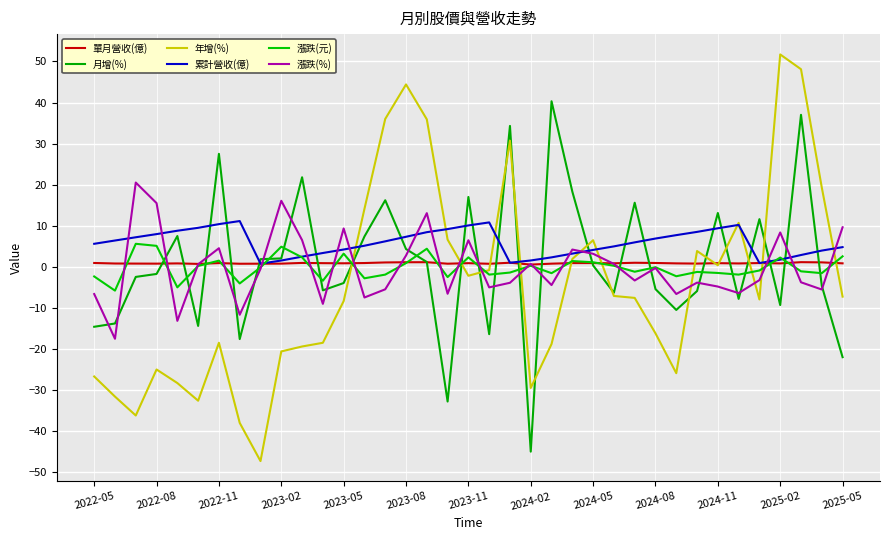

Which series has the largest range (max minus min)?

年增(%)